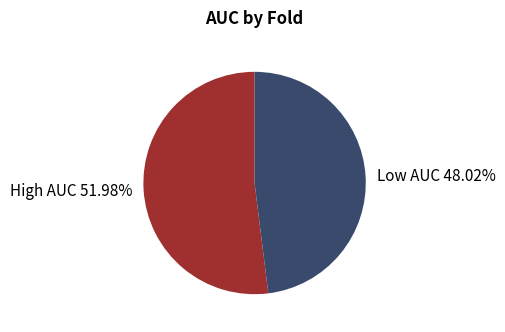

Is the sum of High AUC 51.98% and Low AUC 48.02% greater than half?

Yes